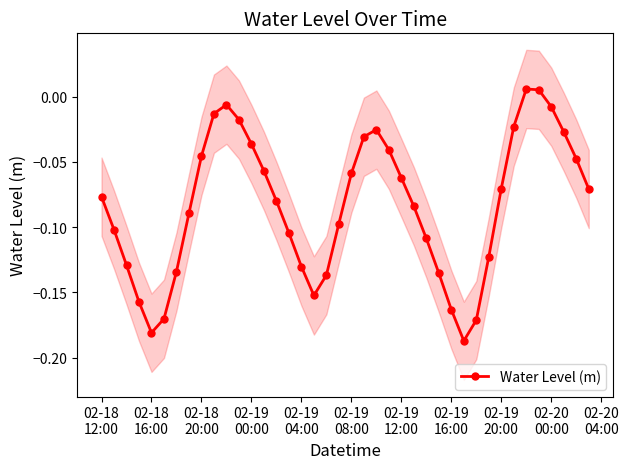

In Water Level (m), how many points are lower than both neighbors (excluding endpoints)?

3